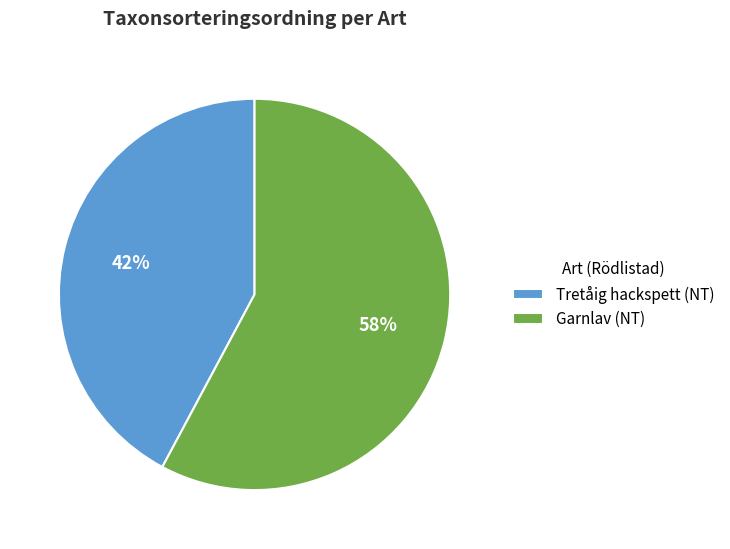

Do Garnlav (NT) and Tretåig hackspett (NT) together represent more than half of the pie?

Yes